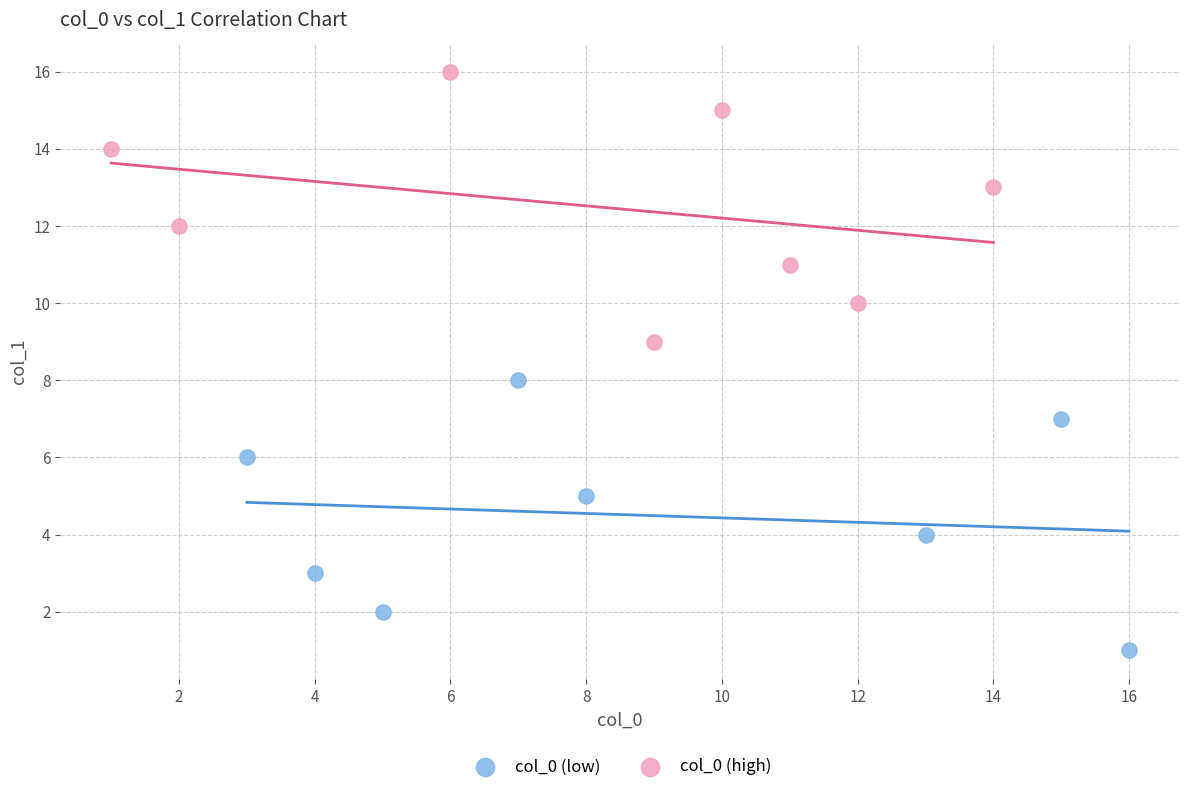

Which series contains the lowest Y value?

col_0 (low)